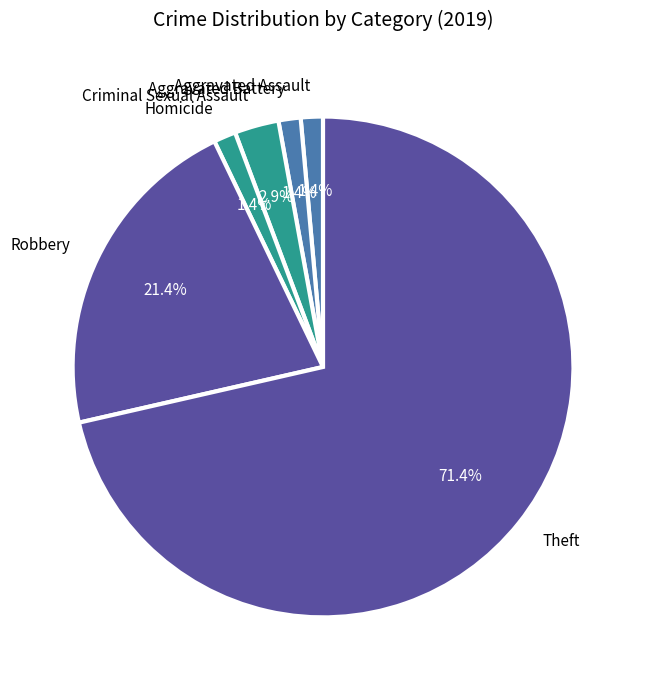

To the nearest percent, what is the average slice percentage?

17%